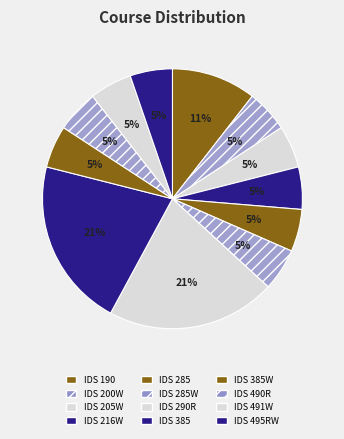

What is the largest slice in the pie chart?

IDS 290R